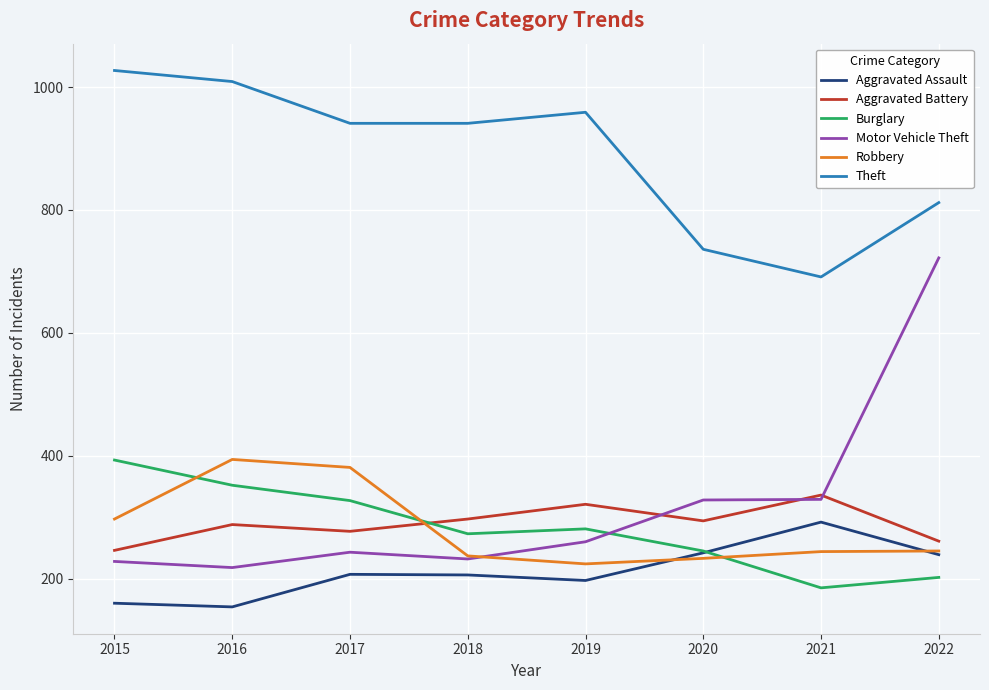

At which label is Theft closest to 859?

2022